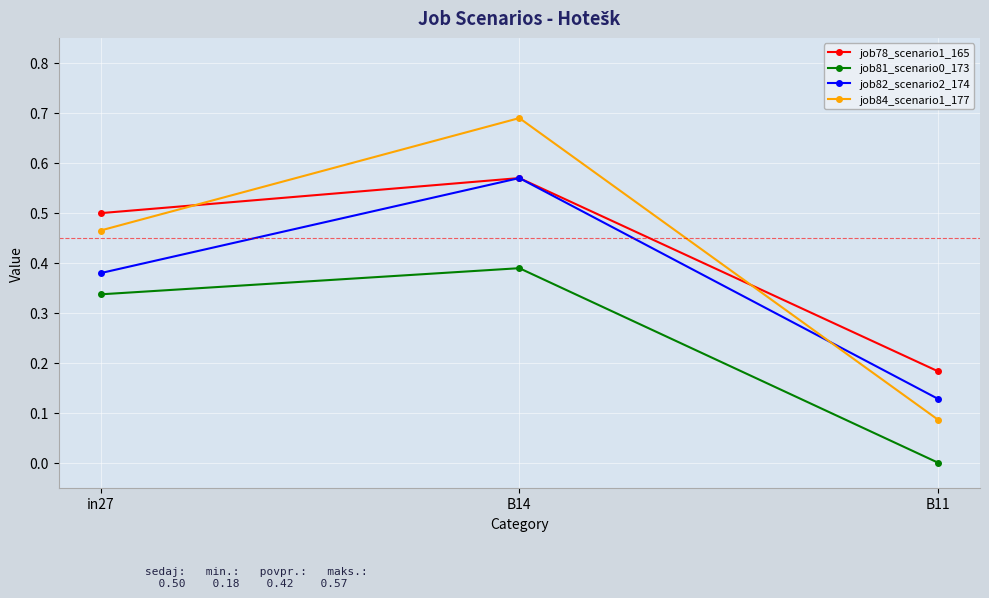

Is it true that job84_scenario1_177 equals 0.6 at in27?

False